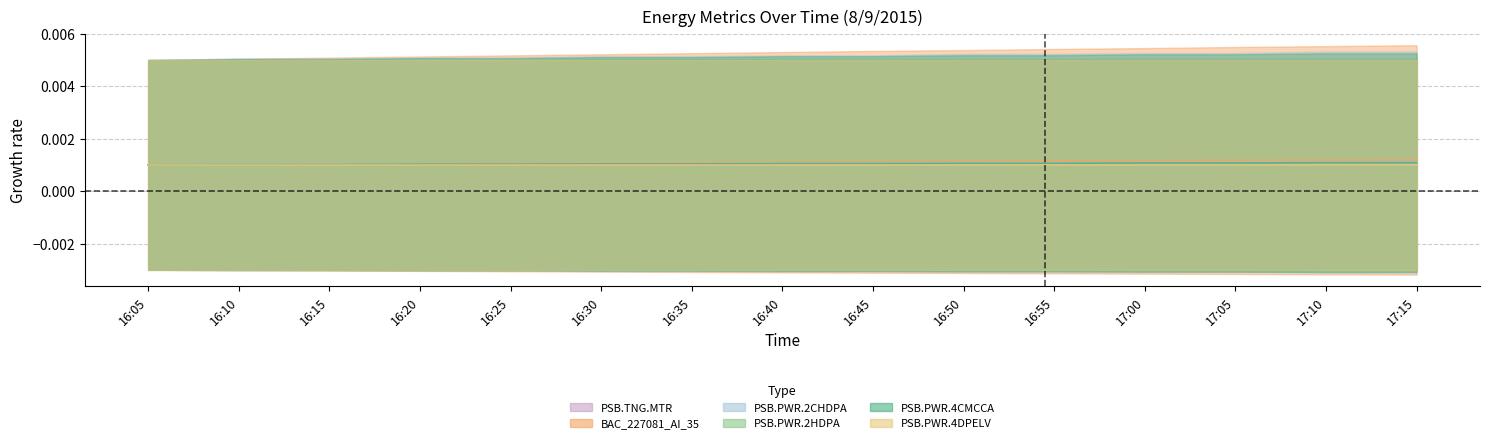

What position from the right is 16:30?

10